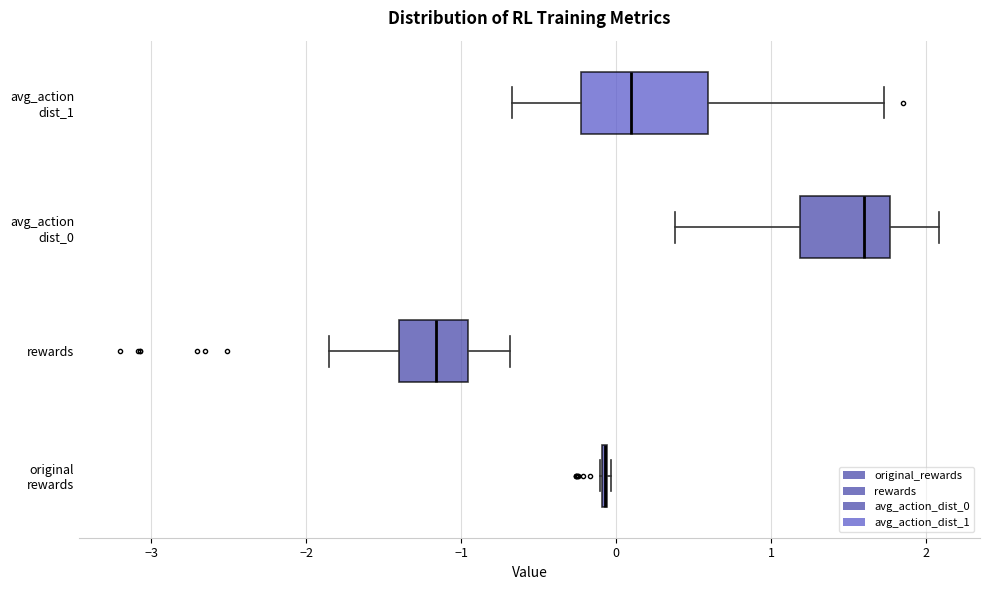

Reading bottom to top, read every box against the x-axis: the position of its median line, the range the box covers, and the ends of its whiskers. The values are not printed on the chart, so give them approximately, as read against the axis.

original rewards: box collapsed to a line at -0.1, whiskers -0.1 to 0.0
rewards: median -1.2, box -1.4 to -1.0, whiskers -1.9 to -0.7
avg_action dist_0: median 1.6, box 1.2 to 1.8, whiskers 0.4 to 2.1
avg_action dist_1: median 0.1, box -0.2 to 0.6, whiskers -0.7 to 1.7